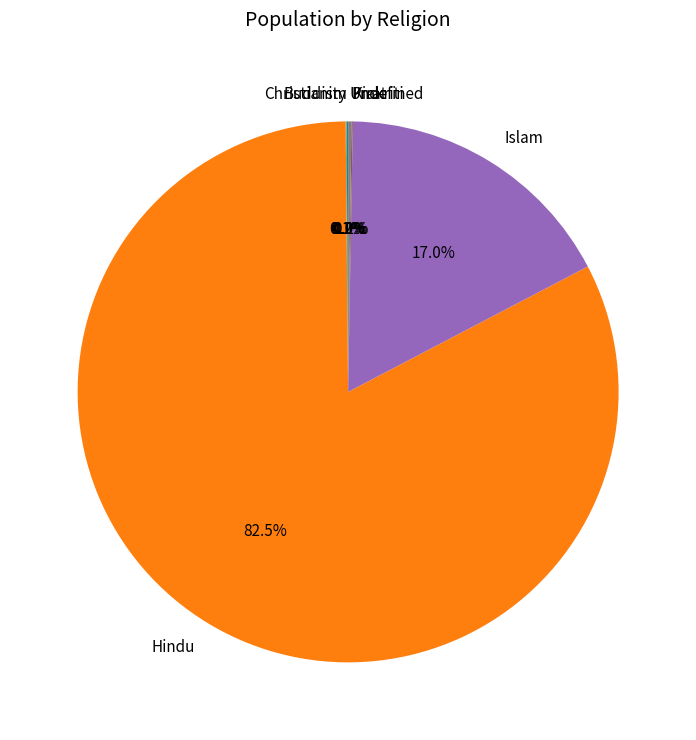

Which slice is the largest?

Hindu